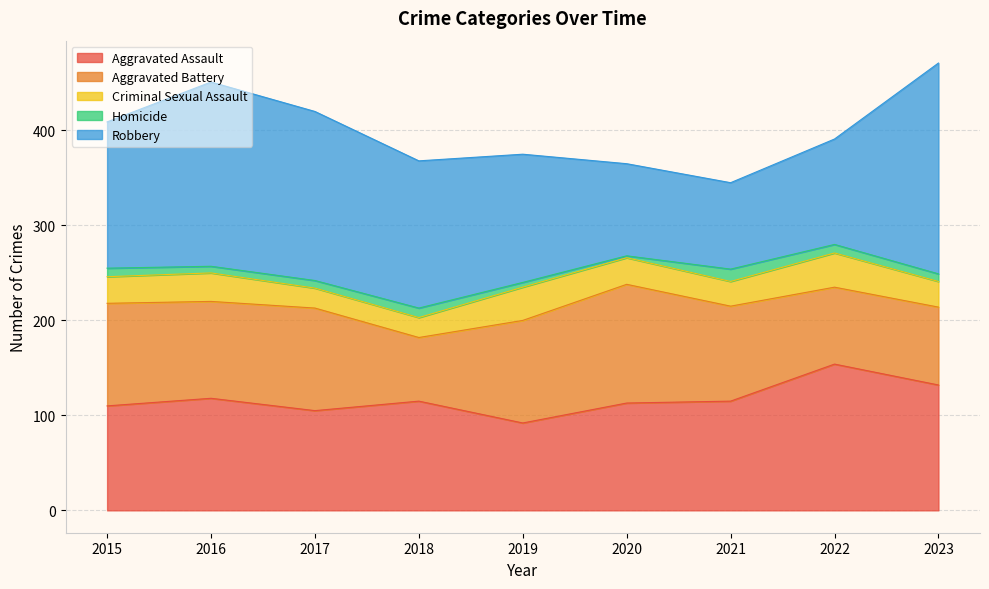

The value of Aggravated Assault at 2016 is 182. True or false?

False